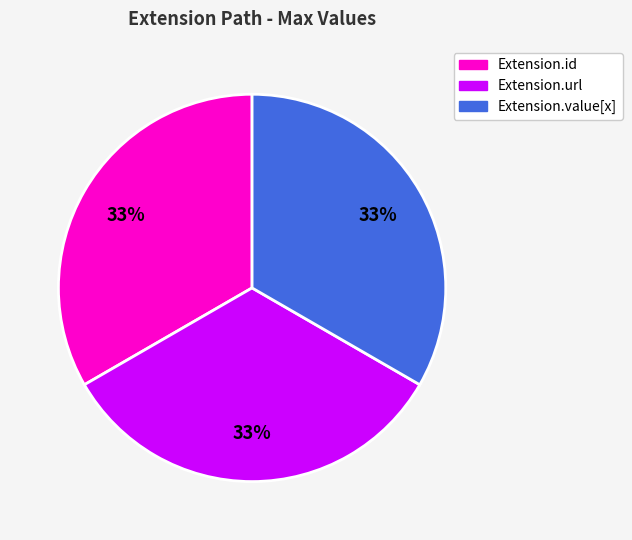

Is there any slice that represents more than half of the pie?

No